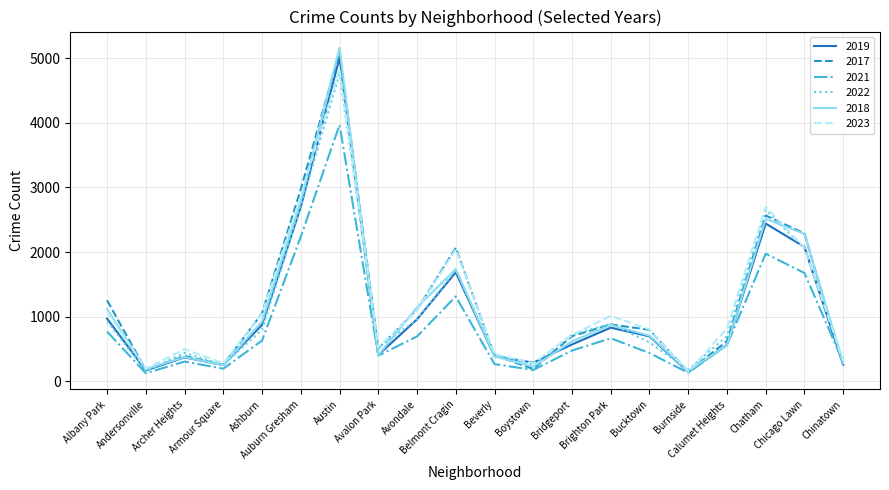

At which label is 2022 closest to 2459?

Chatham